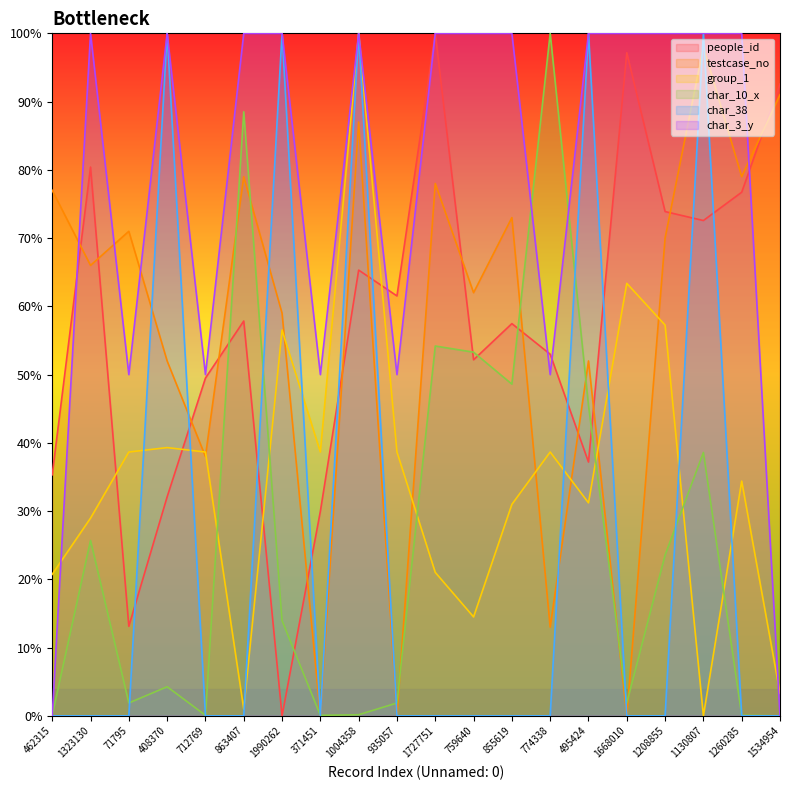

At which category does group_1 reach its first local valley?

863407